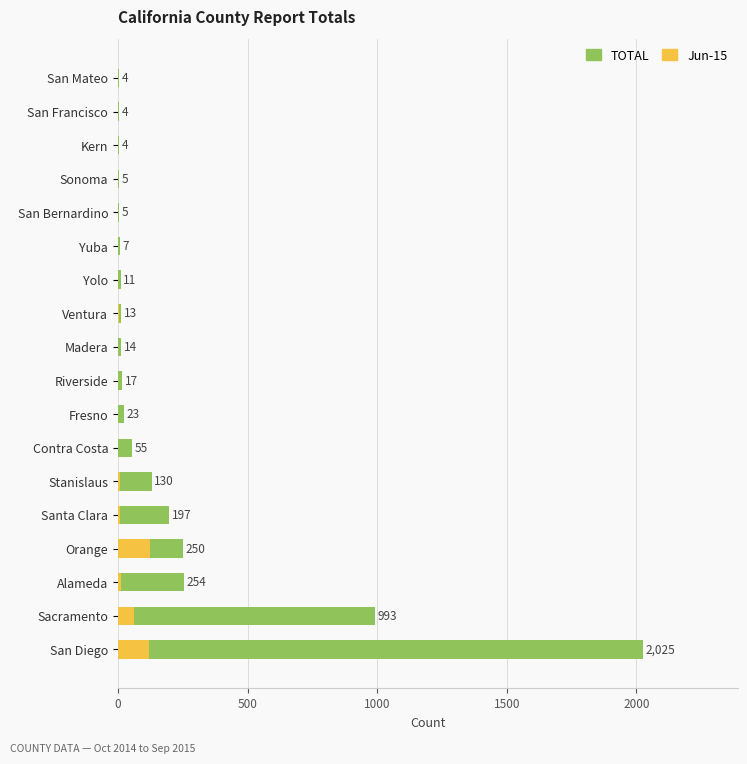

What is the difference between the maximum and minimum values in the Jun-15 series?

125